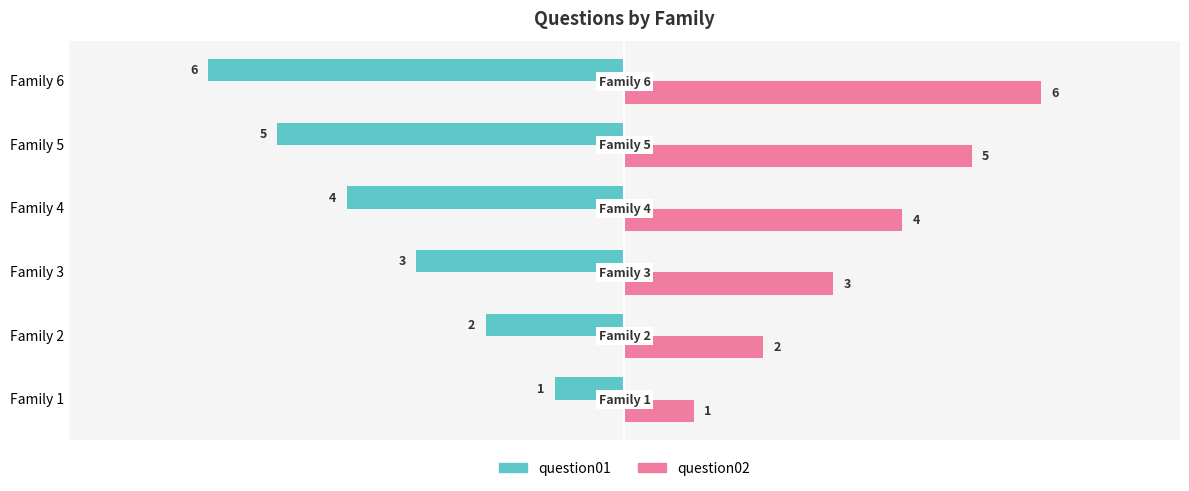

Which series has the largest total across all categories?

question02